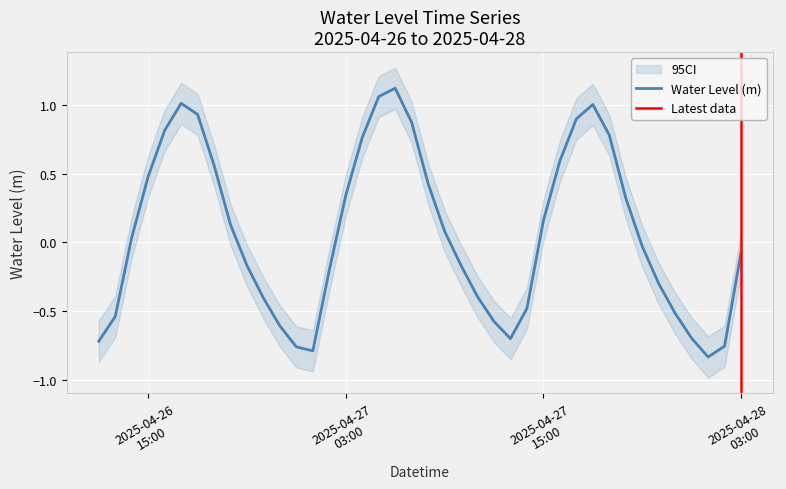

Between 2025-04-26 19:00:00 and 2025-04-28 01:00:00, which is larger?

2025-04-26 19:00:00